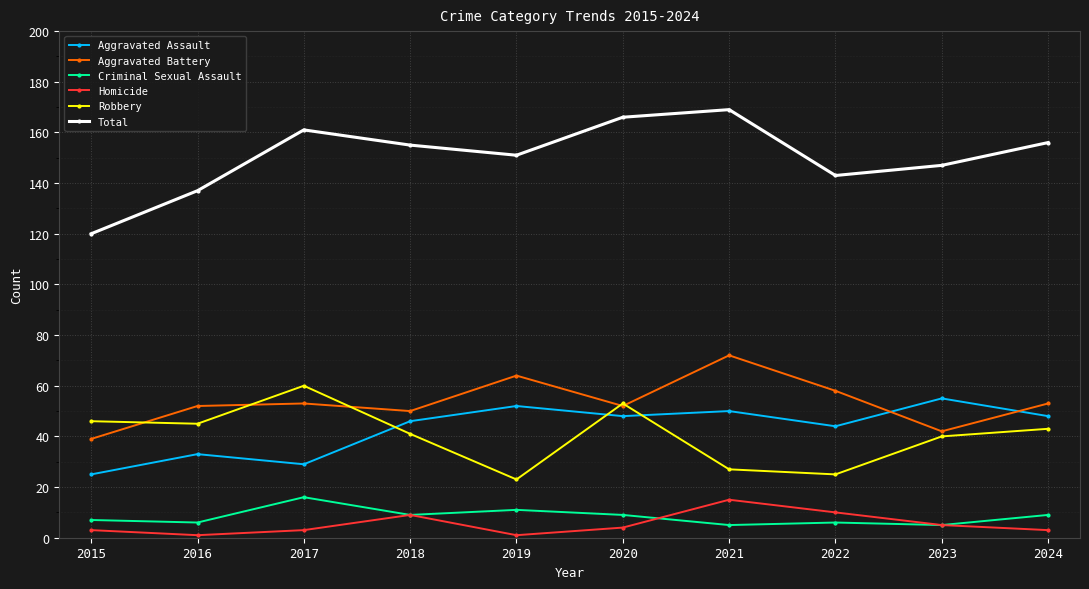

At how many categories does at least one series exceed 79?

10